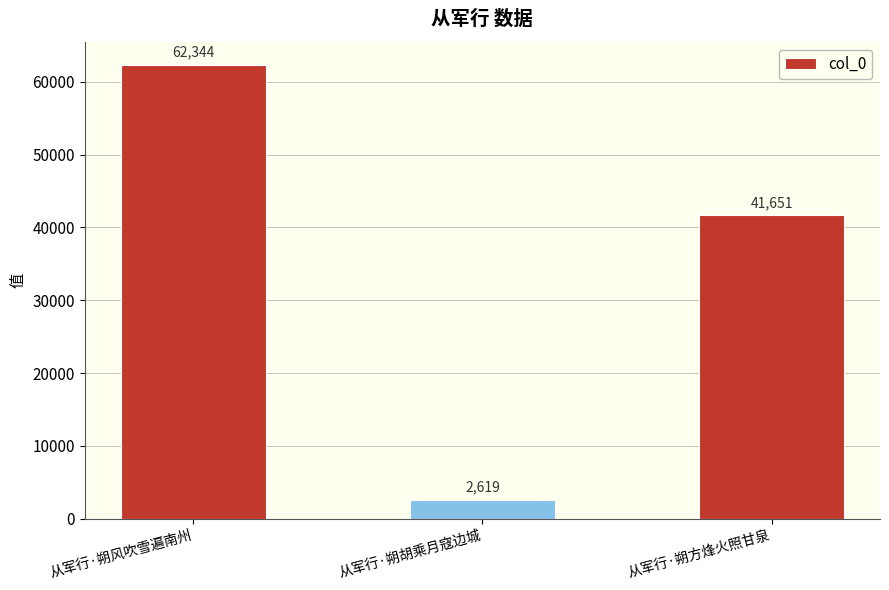

Approximately how many times larger is the value at 从军行·朔胡乘月寇边城 compared to 从军行·朔方烽火照甘泉?

0.1